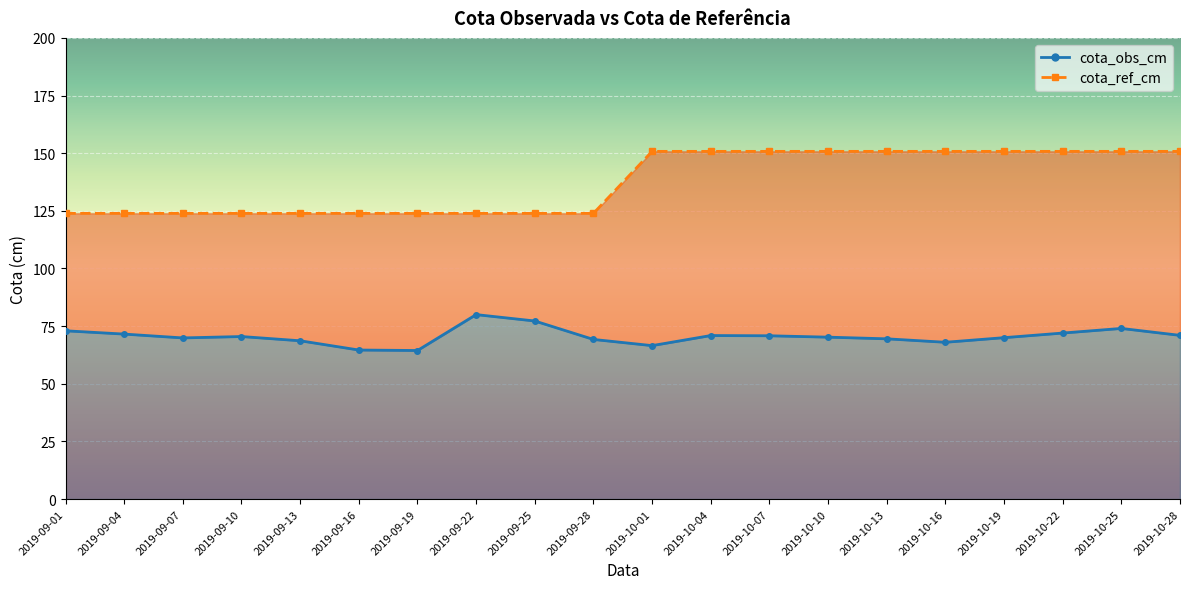

Rank the series by their maximum value, from highest to lowest.

cota_ref_cm, cota_obs_cm